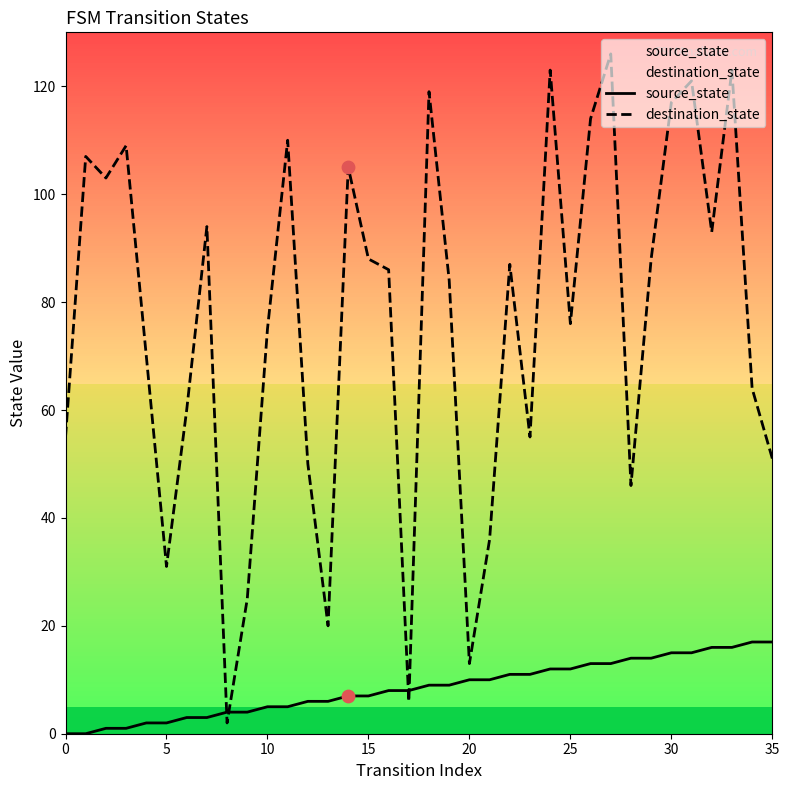

Which series reaches the minimum Y coordinate?

source_state